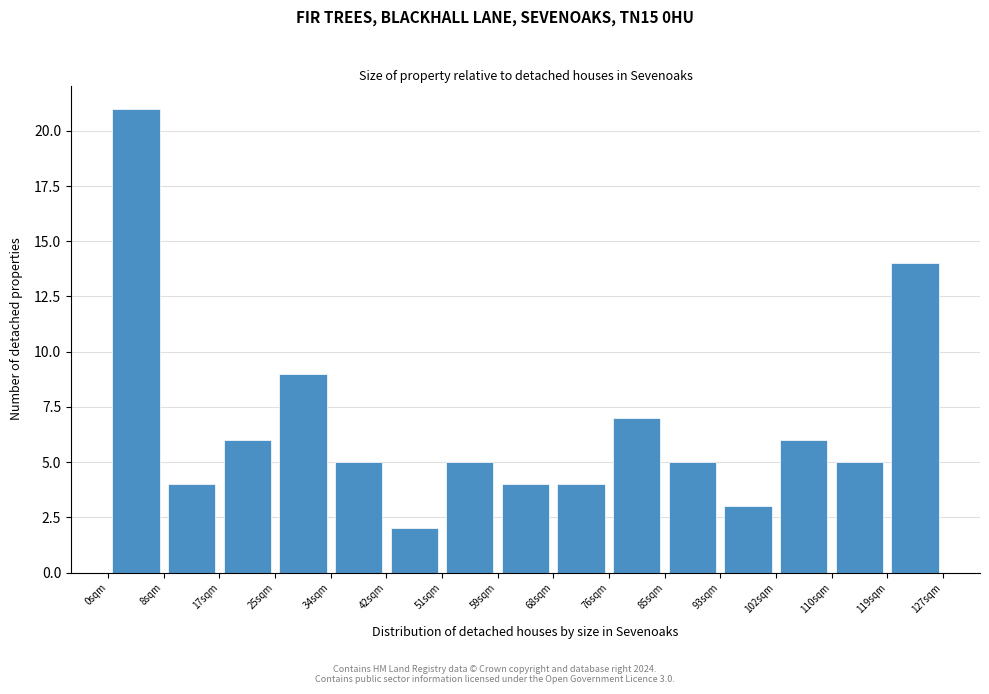

Over which range of the x-axis is the bar tallest?

0 to 8